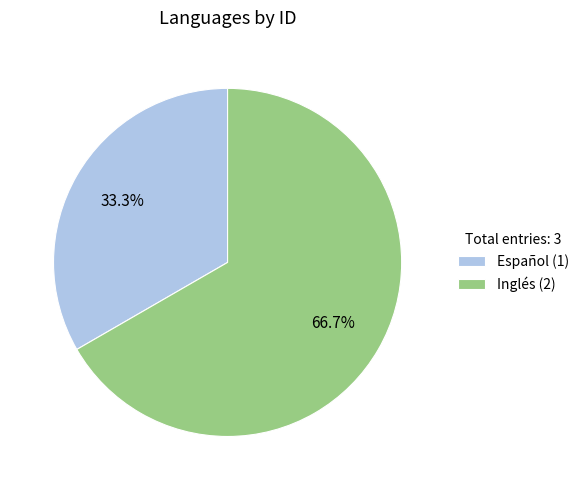

To the nearest percent, what percentage of the pie is Español?

33%